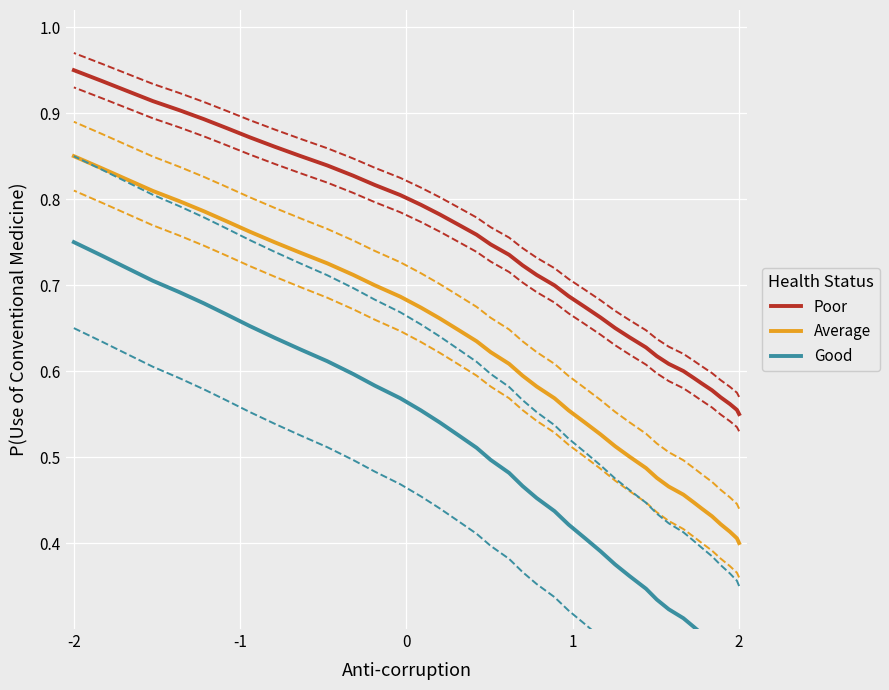

What is the minimum value shown in the chart?

0.2